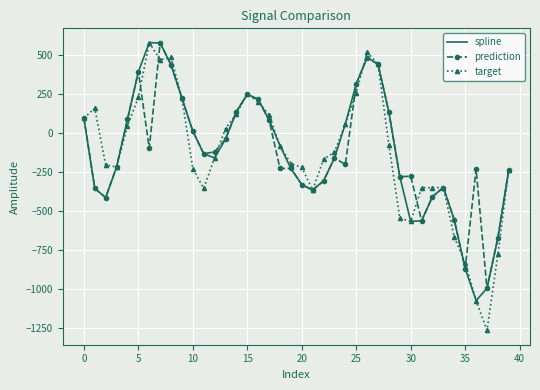

True or false: target and prediction cross at least once.

True